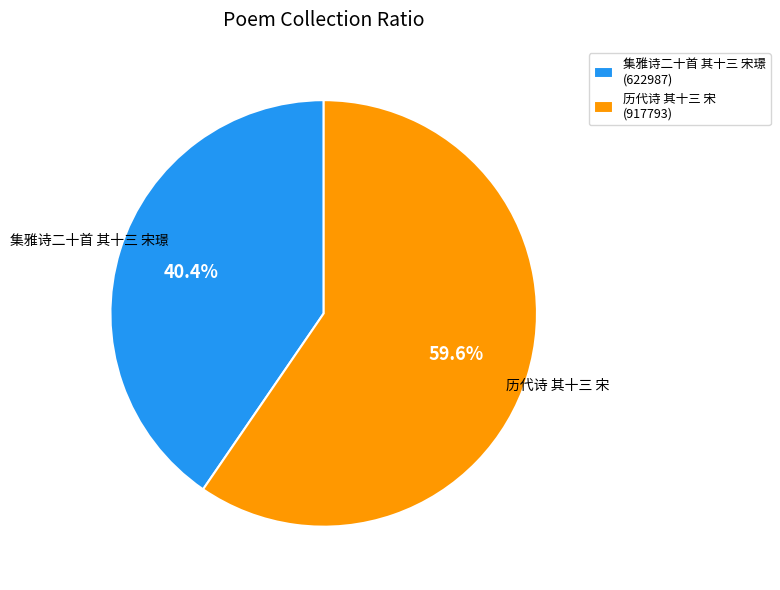

How many segments does this pie chart have?

2